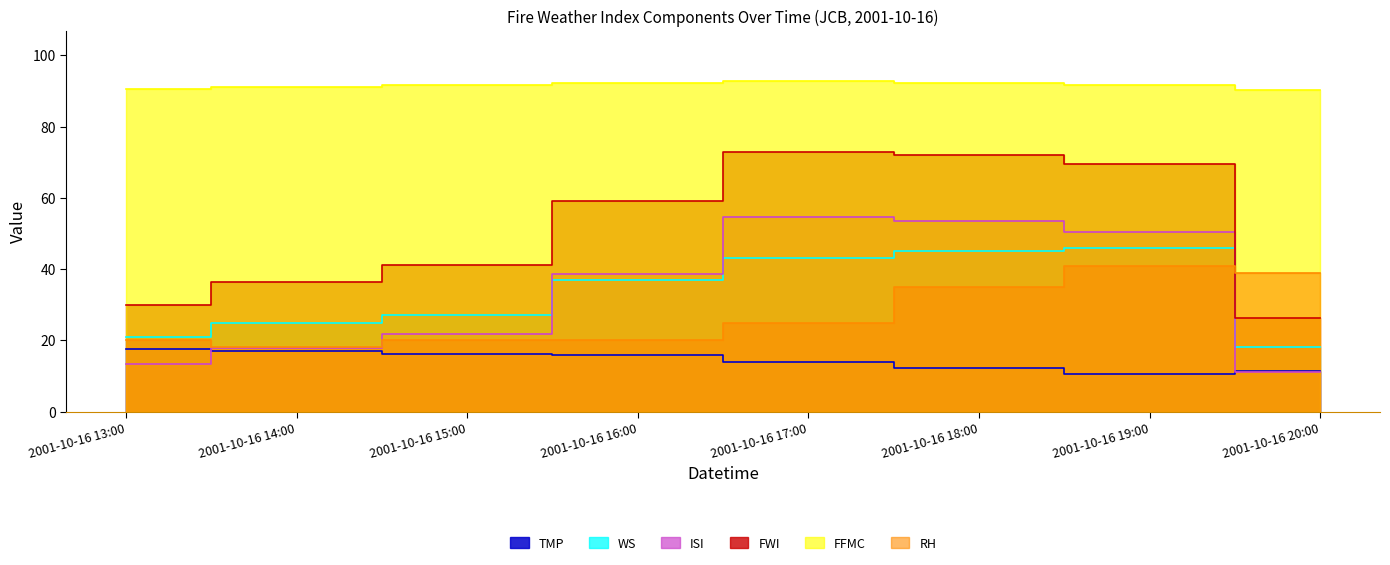

Reading left to right, extract all data points from this chart.

TMP: 2001-10-16 13:00=17.7	2001-10-16 14:00=16.9	2001-10-16 15:00=16.1	2001-10-16 16:00=15.8	2001-10-16 17:00=13.9	2001-10-16 18:00=12.1	2001-10-16 19:00=10.6	2001-10-16 20:00=11.3
WS: 2001-10-16 13:00=21.0	2001-10-16 14:00=25.0	2001-10-16 15:00=27.0	2001-10-16 16:00=37.0	2001-10-16 17:00=43.0	2001-10-16 18:00=45.0	2001-10-16 19:00=46.0	2001-10-16 20:00=18.0
ISI: 2001-10-16 13:00=13.4	2001-10-16 14:00=17.9	2001-10-16 15:00=21.7	2001-10-16 16:00=38.6	2001-10-16 17:00=54.6	2001-10-16 18:00=53.4	2001-10-16 19:00=50.3	2001-10-16 20:00=11.0
FWI: 2001-10-16 13:00=29.9	2001-10-16 14:00=36.3	2001-10-16 15:00=41.2	2001-10-16 16:00=59.1	2001-10-16 17:00=72.9	2001-10-16 18:00=71.9	2001-10-16 19:00=69.4	2001-10-16 20:00=26.2
FFMC: 2001-10-16 13:00=90.5	2001-10-16 14:00=91.2	2001-10-16 15:00=91.8	2001-10-16 16:00=92.3	2001-10-16 17:00=92.9	2001-10-16 18:00=92.3	2001-10-16 19:00=91.7	2001-10-16 20:00=90.3
RH: 2001-10-16 13:00=20.0	2001-10-16 14:00=18.0	2001-10-16 15:00=20.0	2001-10-16 16:00=20.0	2001-10-16 17:00=25.0	2001-10-16 18:00=35.0	2001-10-16 19:00=41.0	2001-10-16 20:00=39.0